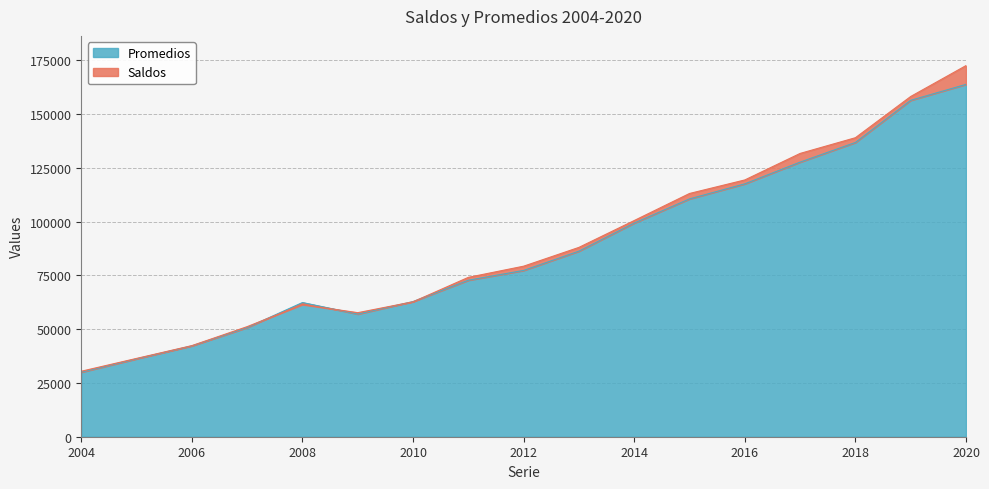

List the series in order of their peak value, lowest first.

Promedios, Saldos